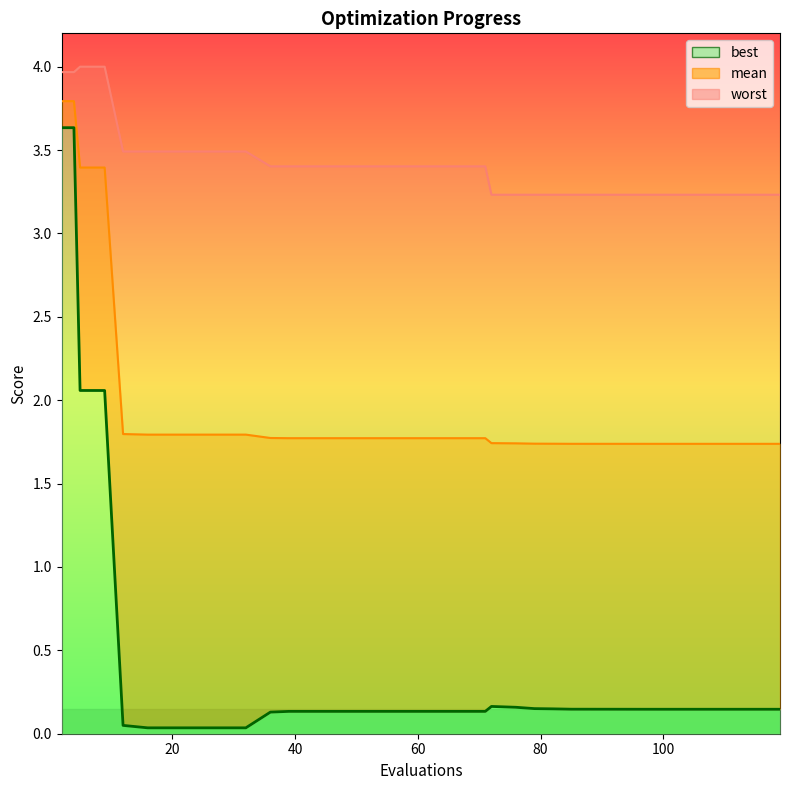

How many series are shown in this chart?

3